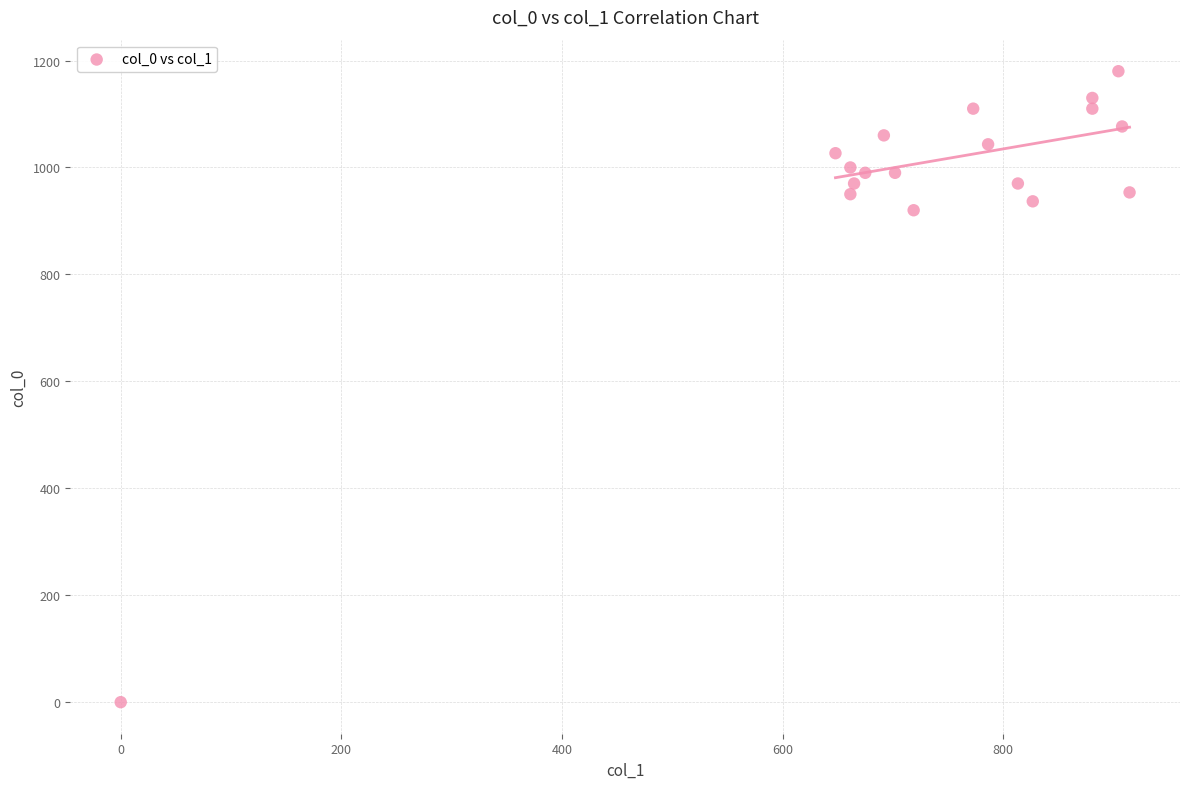

What Y value in the scatter plot is closest to 590?

920.0